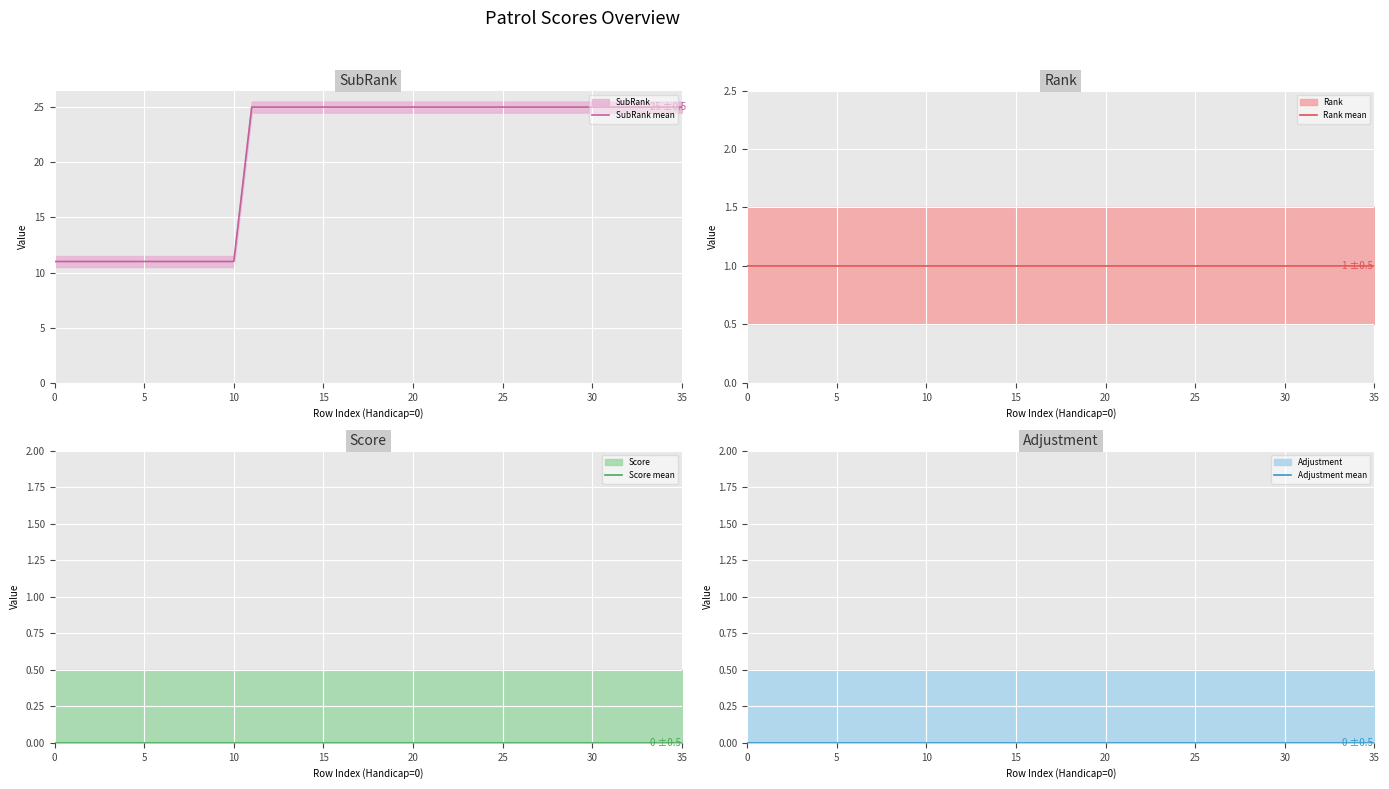

What is the highest value of the SubRank mean series?

25